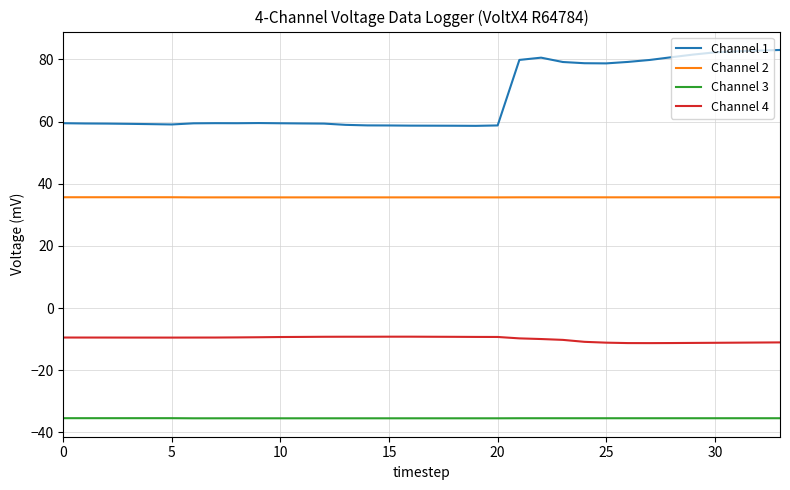

Rank the series by their maximum value, from lowest to highest.

Channel 3, Channel 4, Channel 2, Channel 1